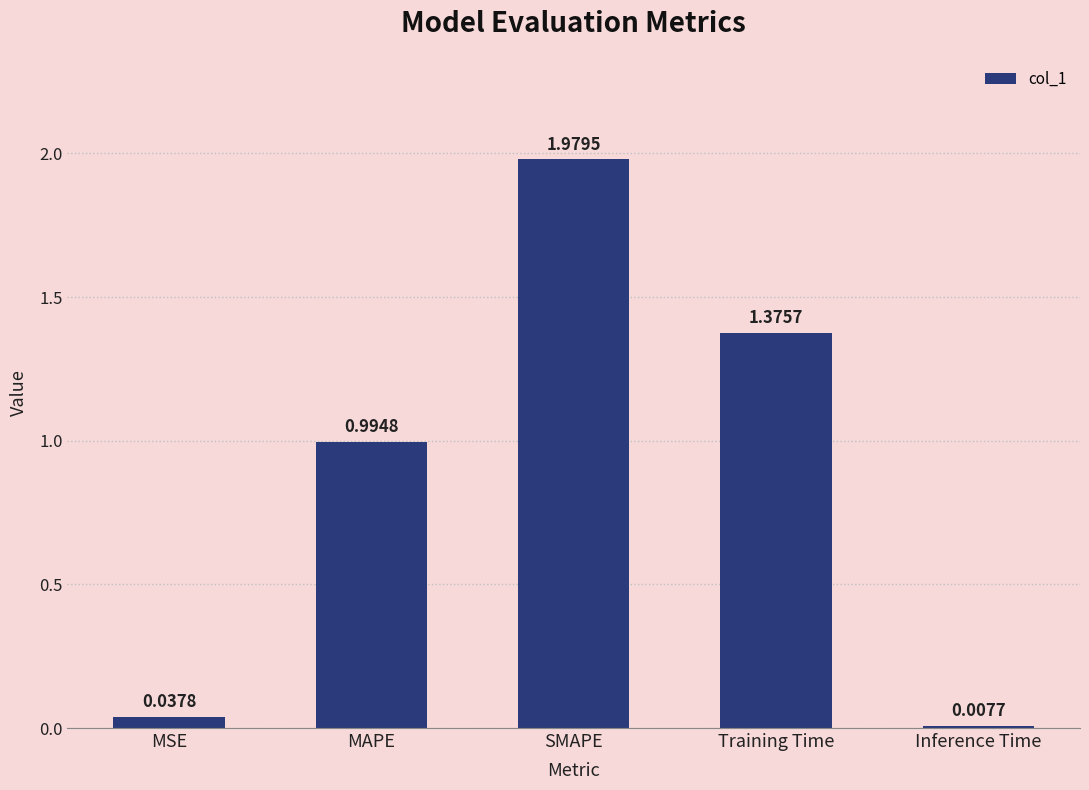

What is the sum of all values?

4.4